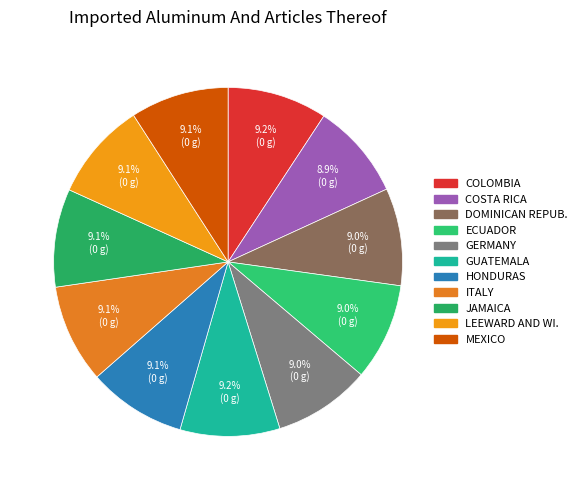

How many slices are in this pie chart?

11